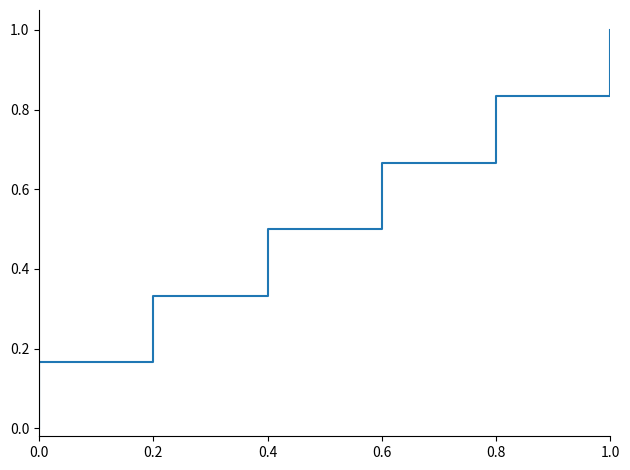

True or false: the data has more than 1 interior local peaks.

False